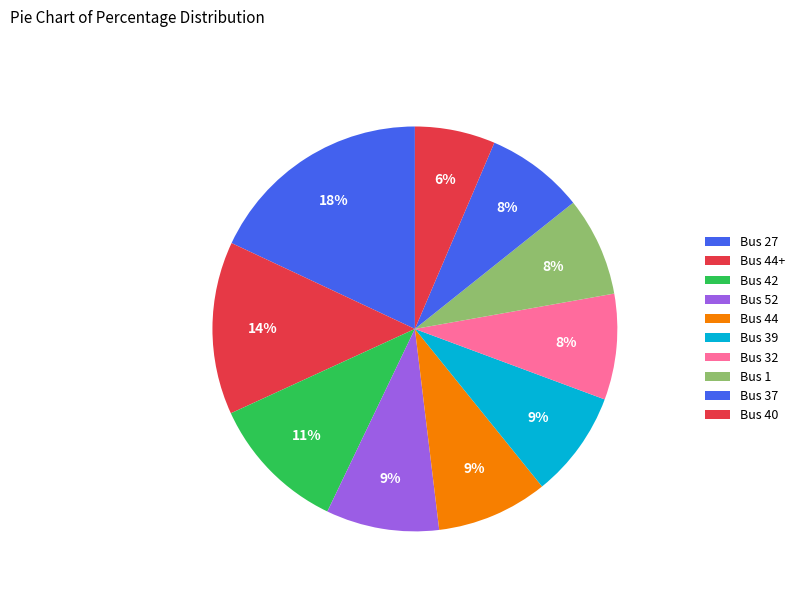

How many slices are in this pie chart?

10